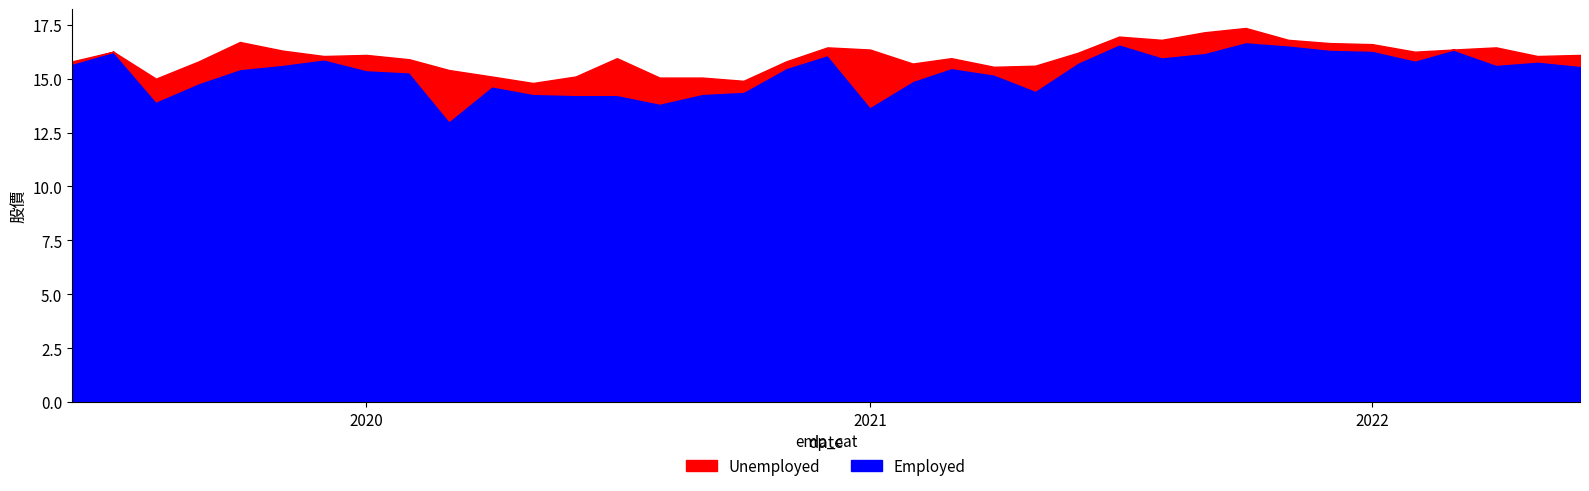

At how many categories does at least one series exceed 15?

34